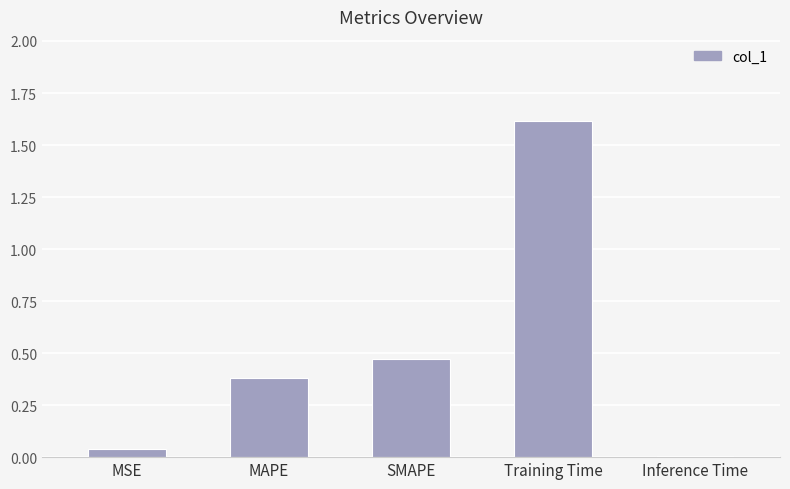

What value does the data have at MAPE?

0.4